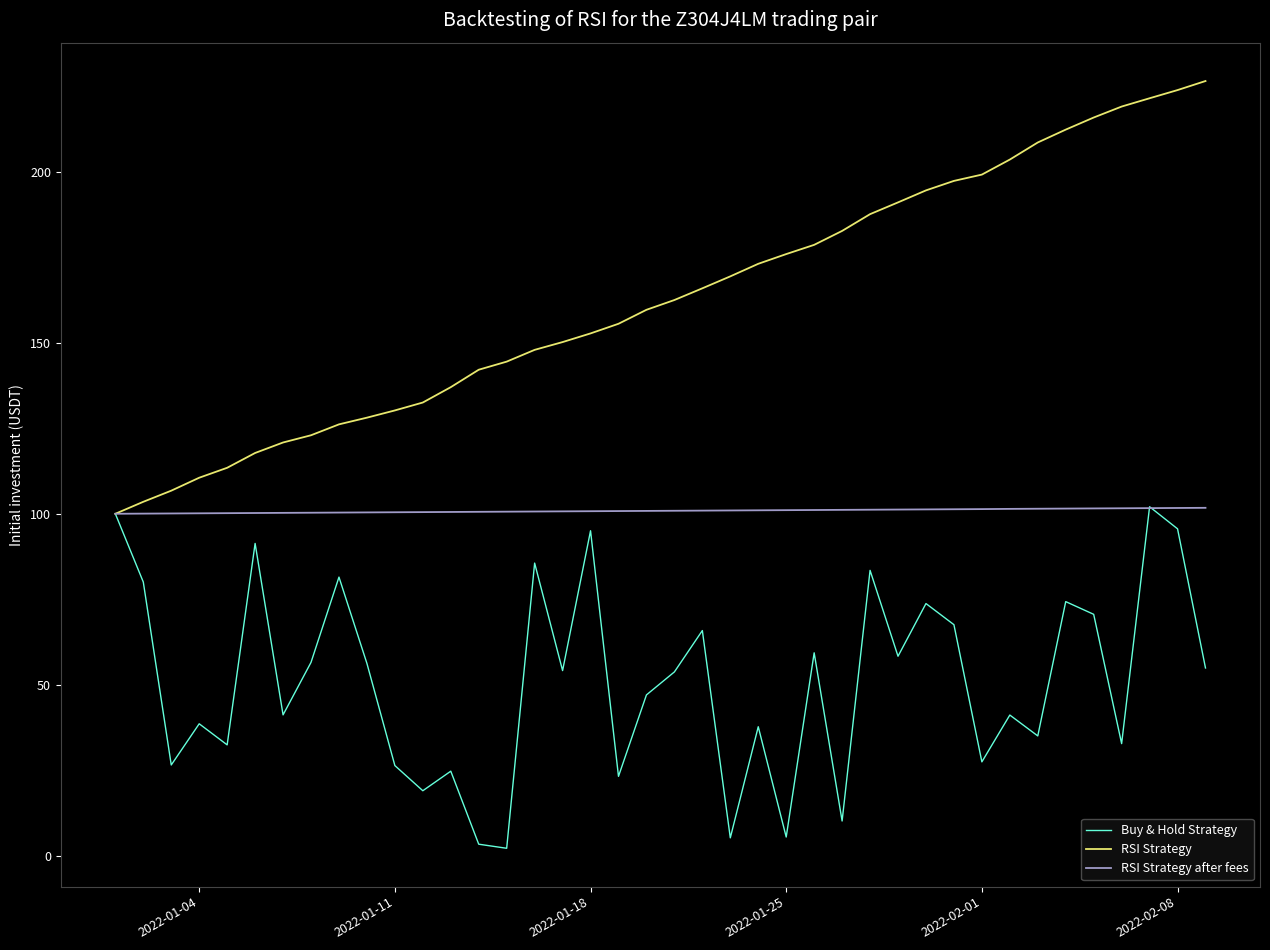

List the series in order of their overall mean, lowest first.

Buy & Hold Strategy, RSI Strategy after fees, RSI Strategy